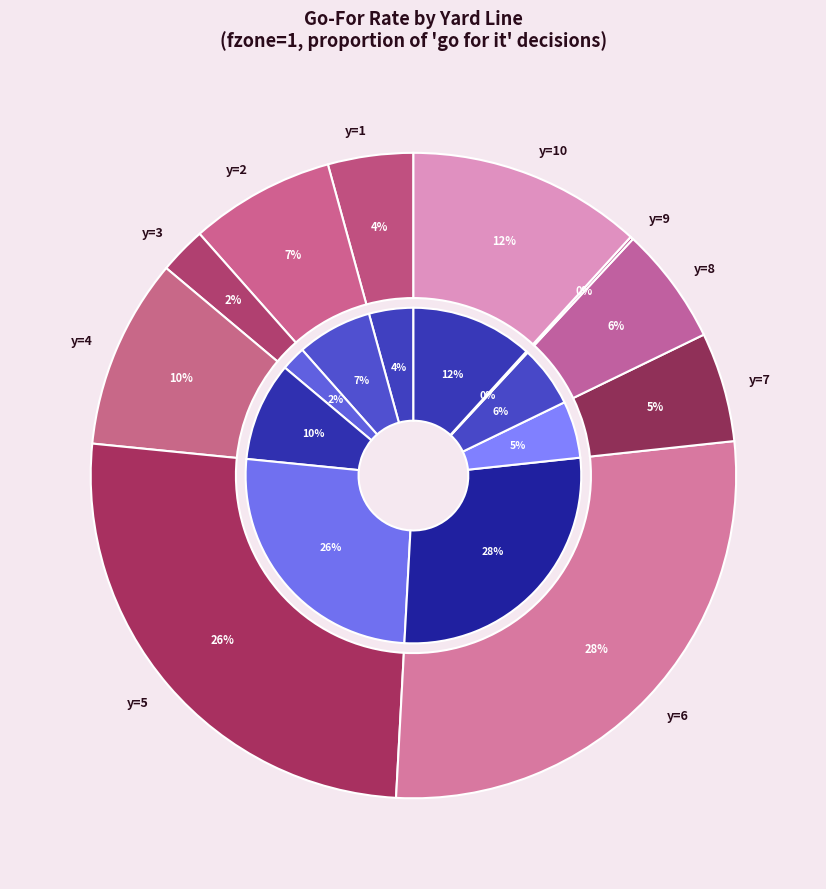

Is there any slice that represents more than half of the pie?

No